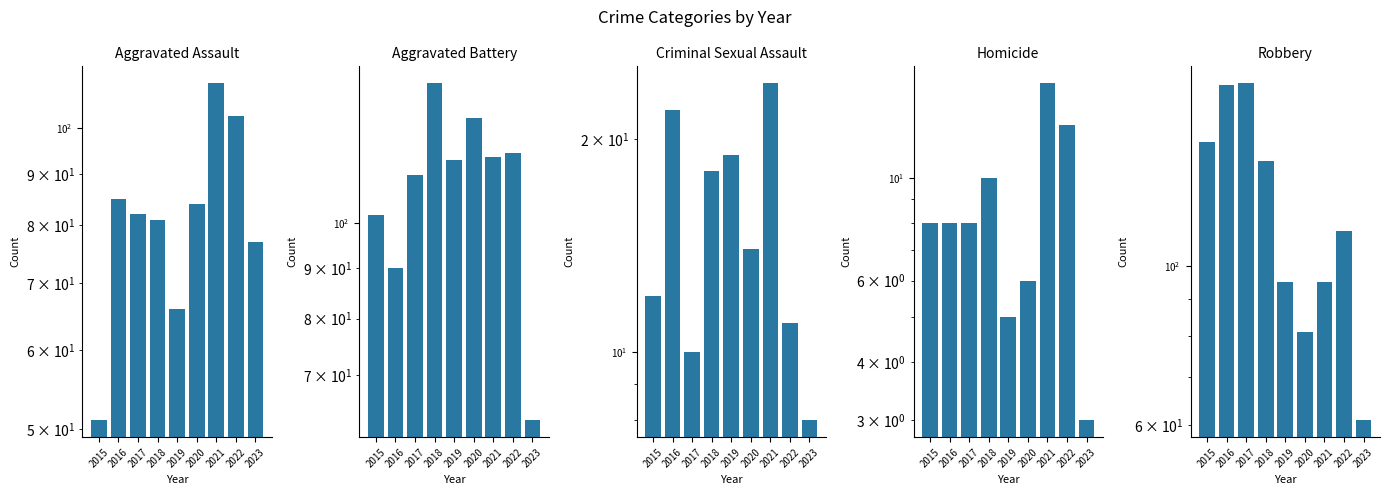

True or false: Criminal Sexual Assault has a value of 22 at 2016.

True